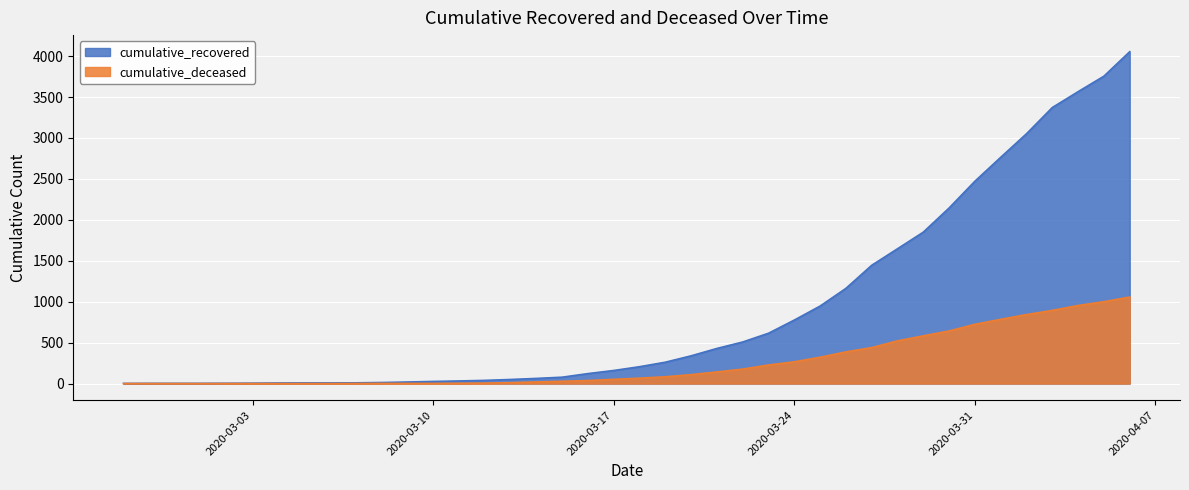

Which series has the largest range (max minus min)?

cumulative_recovered